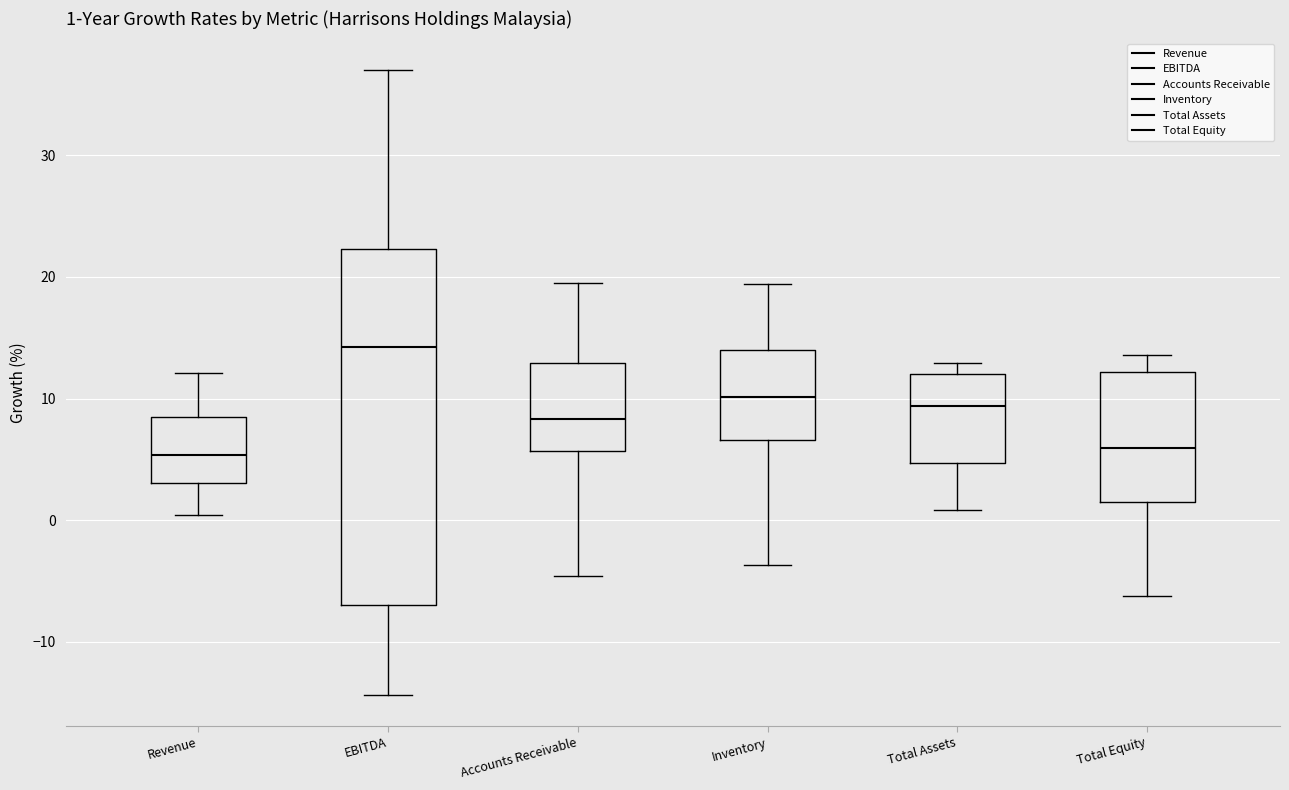

Which box is the tallest, from its lower edge to its upper edge?

EBITDA